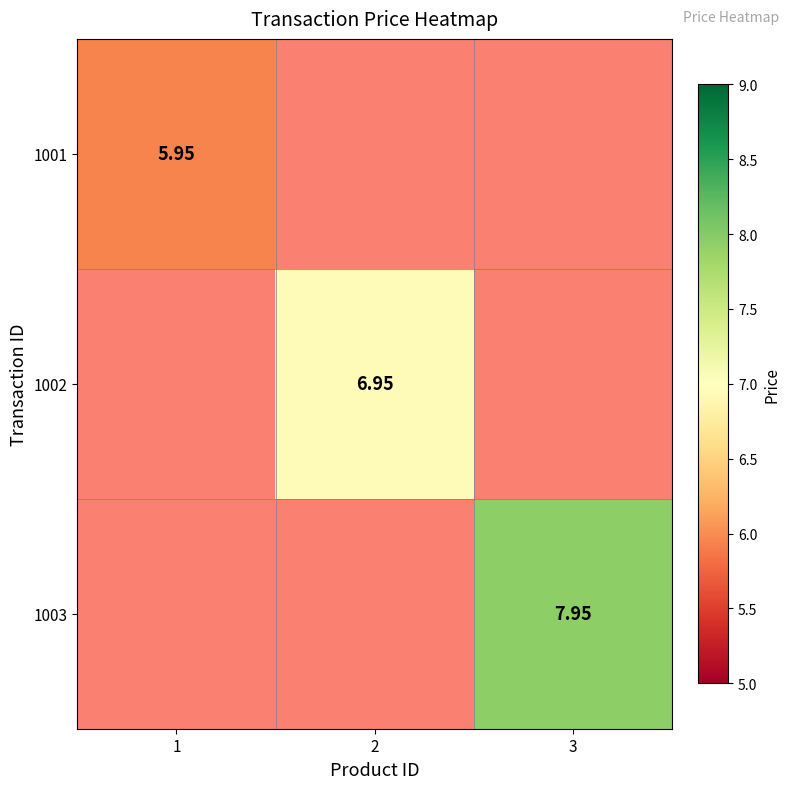

Which series has the largest range (max minus min)?

1001